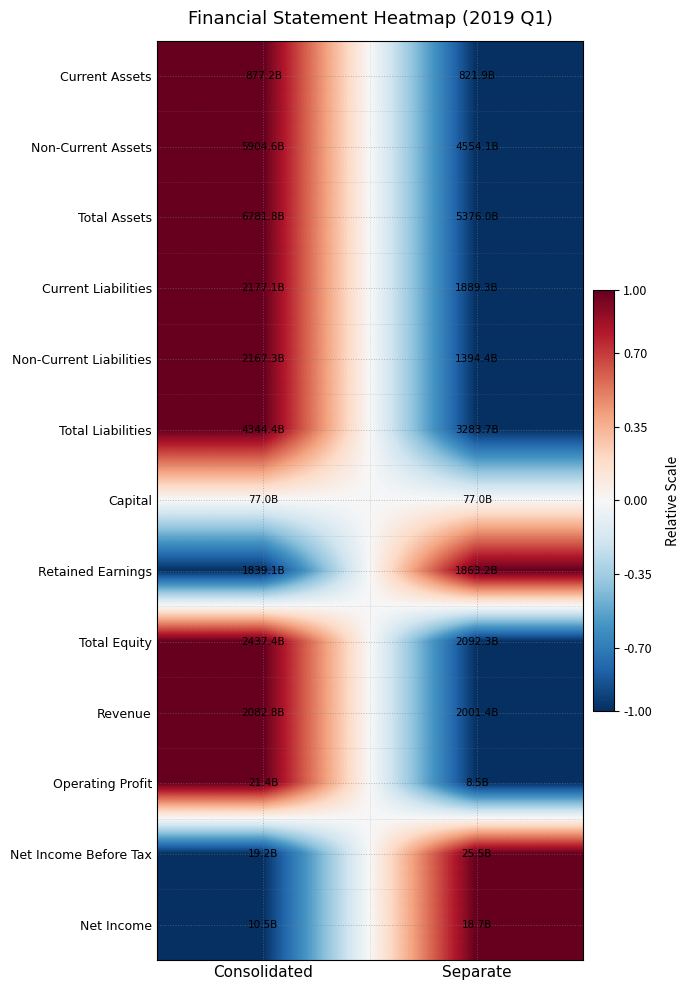

Which has a higher value, Consolidated or Separate?

Consolidated